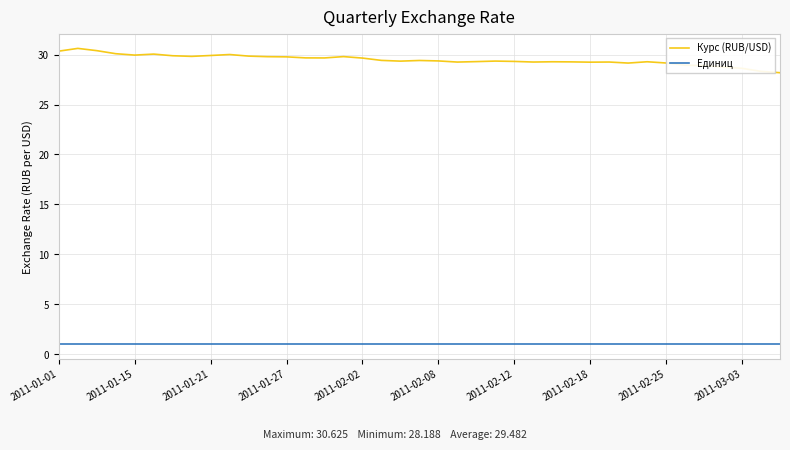

Which series has the largest total across all categories?

Курс (RUB/USD)